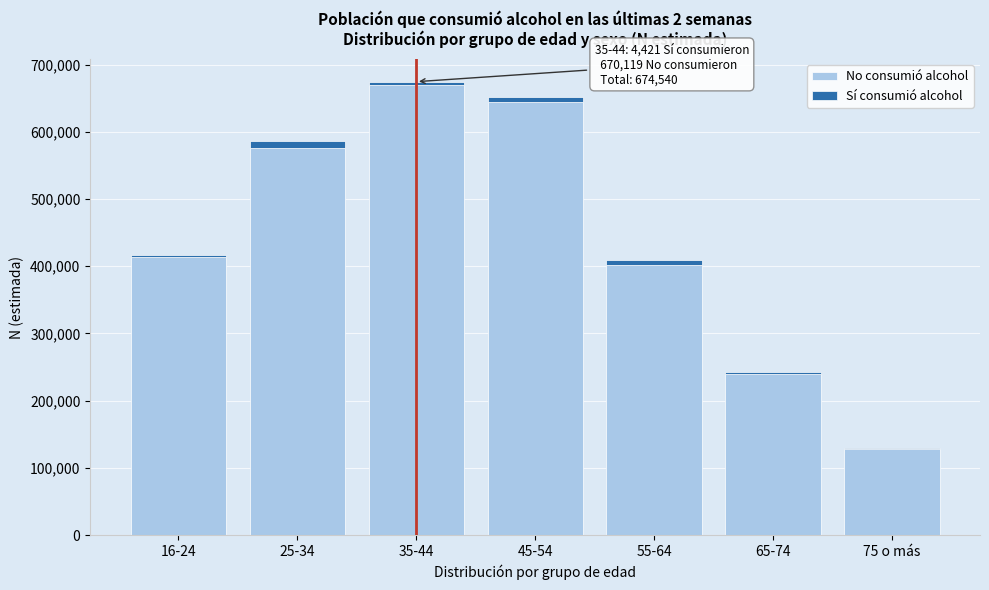

Reading left to right, list the values for the No consumió alcohol series.

16-24=413893	25-34=576183	35-44=670119	45-54=644766	55-64=401205	65-74=239199	75 o más=127911